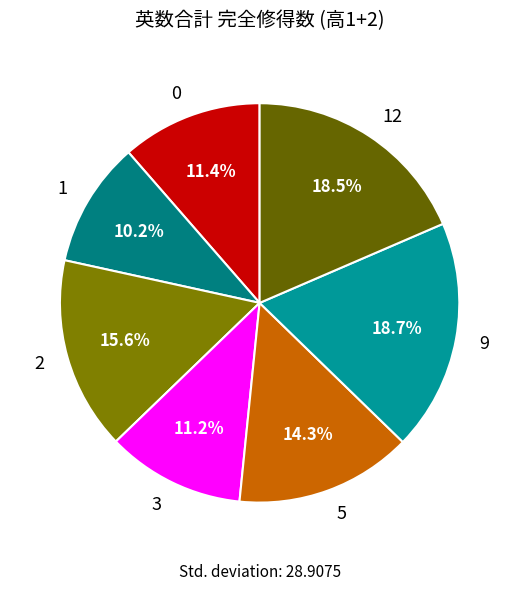

Is 5 the majority of the pie?

No